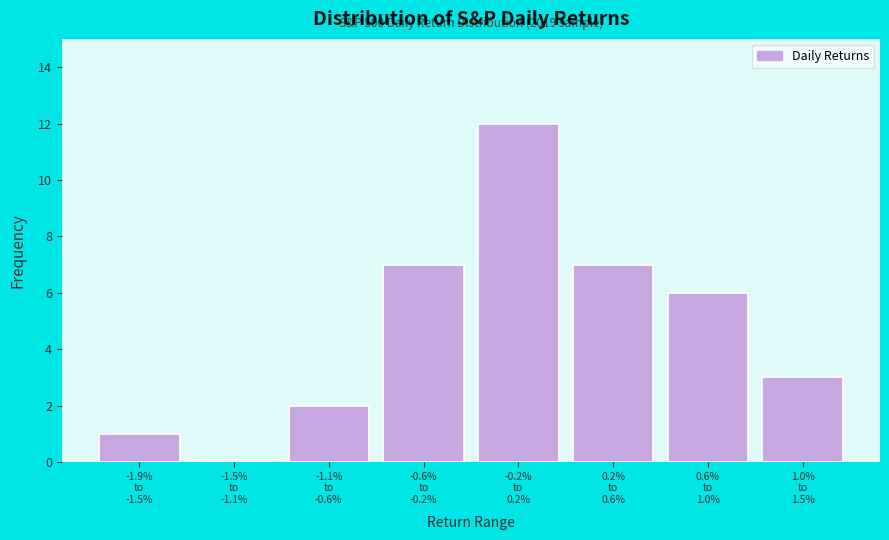

What is the sum of all values?

38